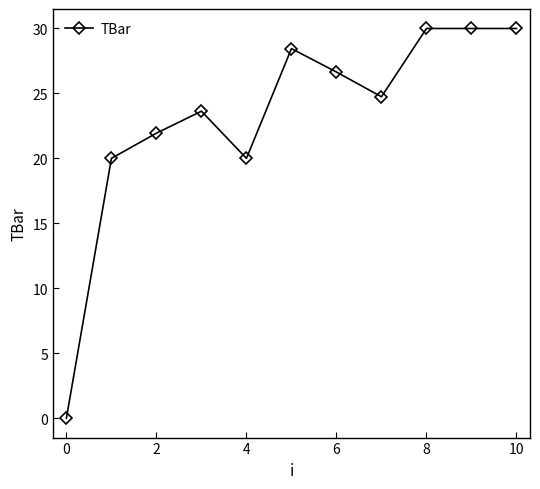

True or false: there are more than 1 points higher than both neighbors.

True